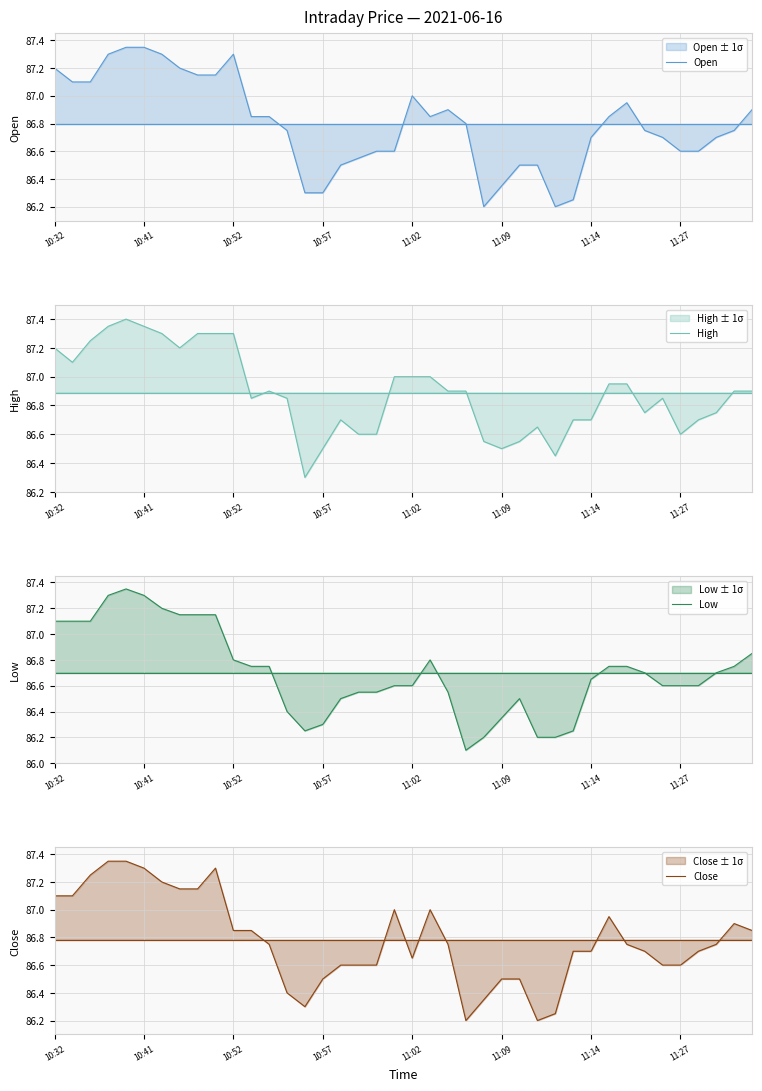

After their last crossing, which series has the higher values: Close or Open?

Open